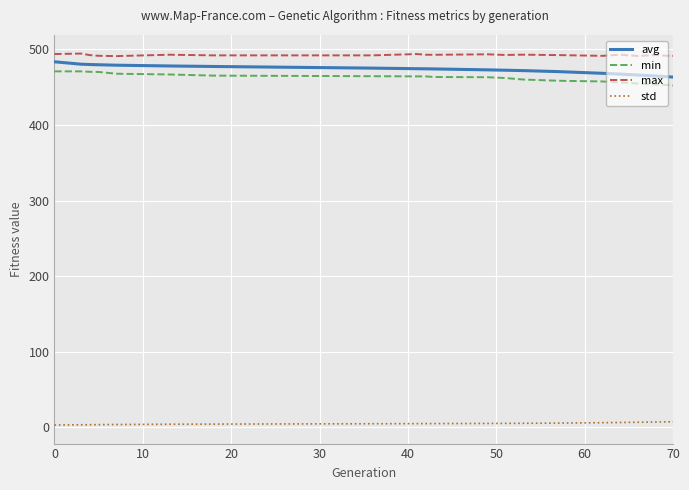

What is the highest value of the min series?

471.0